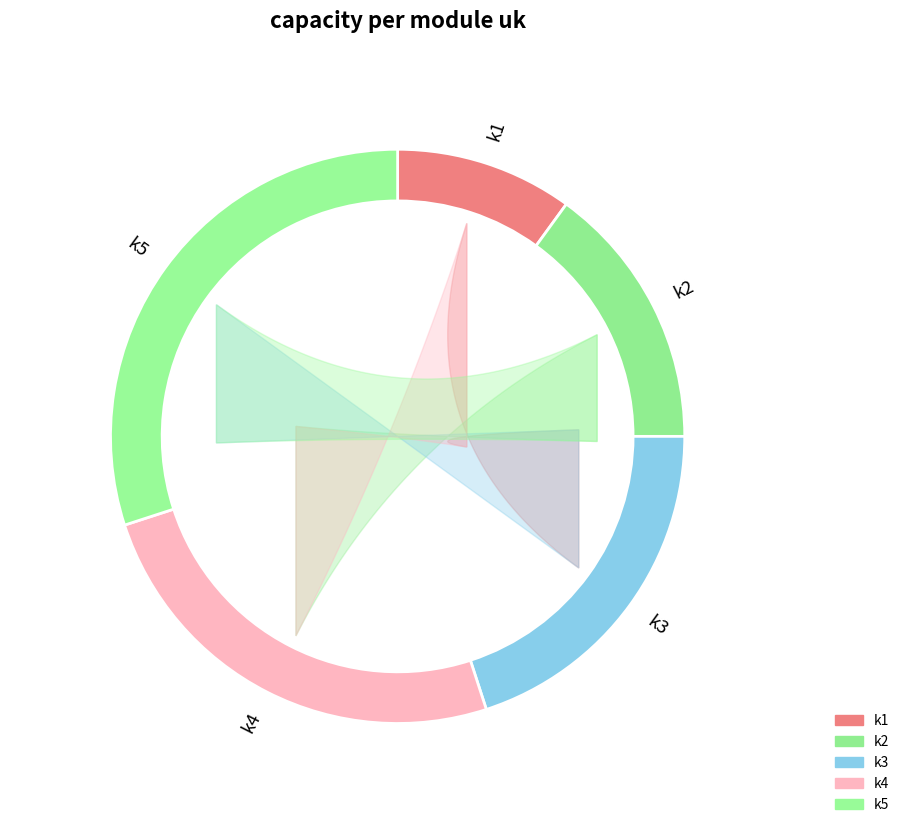

What portion of the pie excludes k3?

80.0%